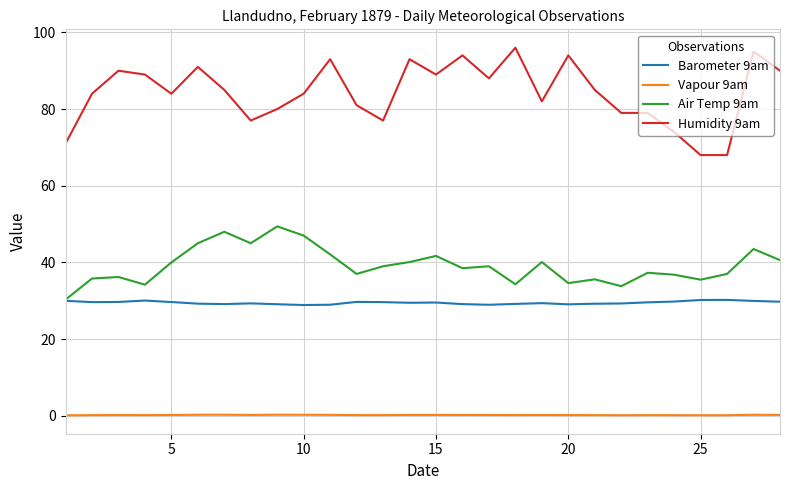

What is the difference between the maximum and minimum values in the Vapour 9am series?

0.2